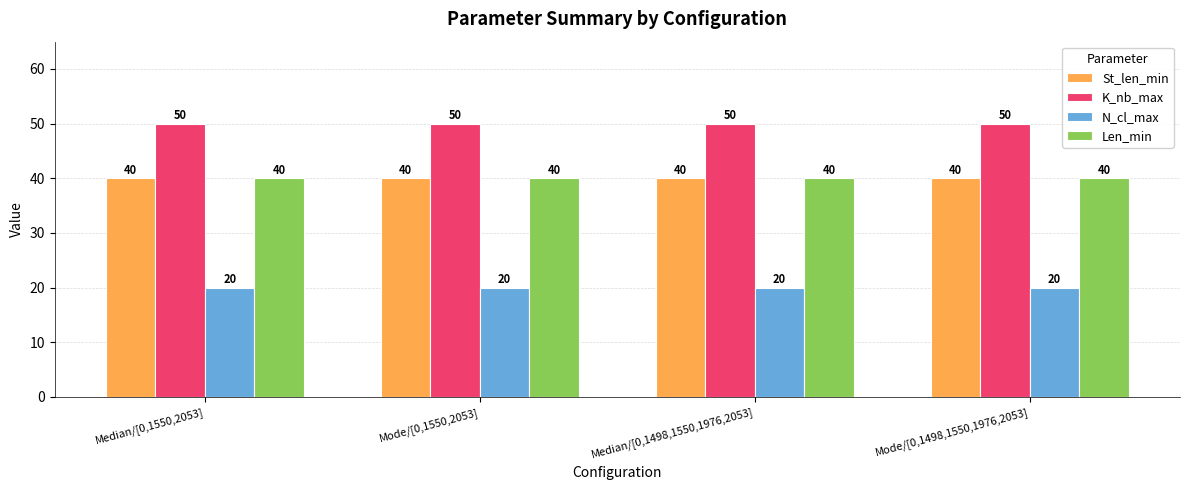

Which series has the largest total across all categories?

K_nb_max